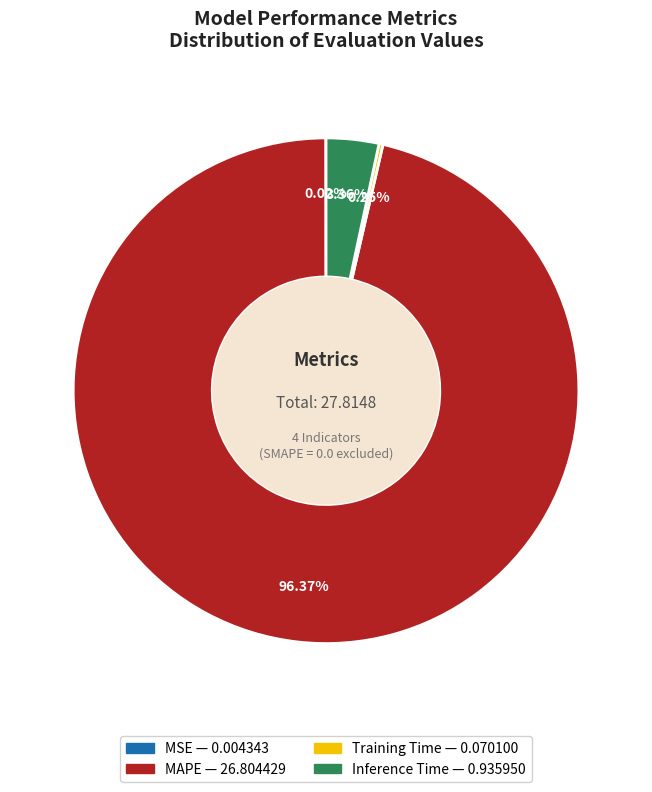

Which slice is the largest?

MAPE